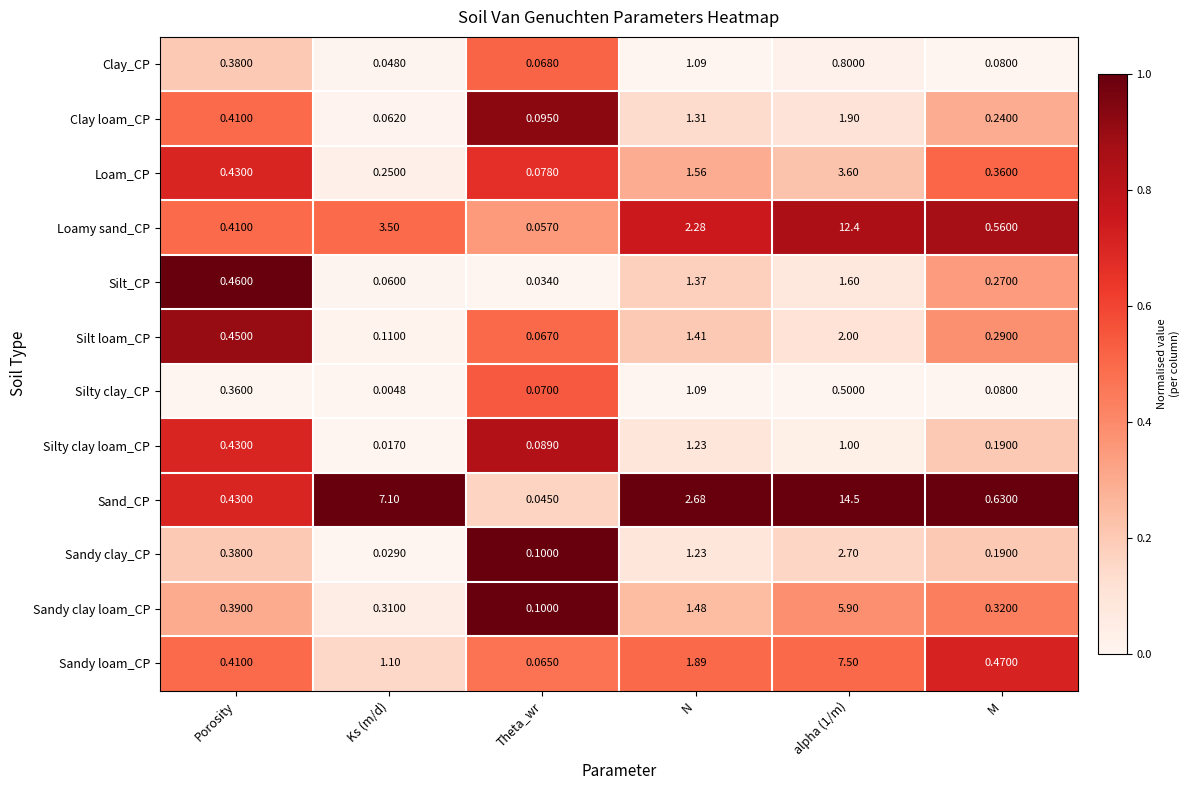

Which label corresponds to the smallest value in the chart?

Ks (m/d)